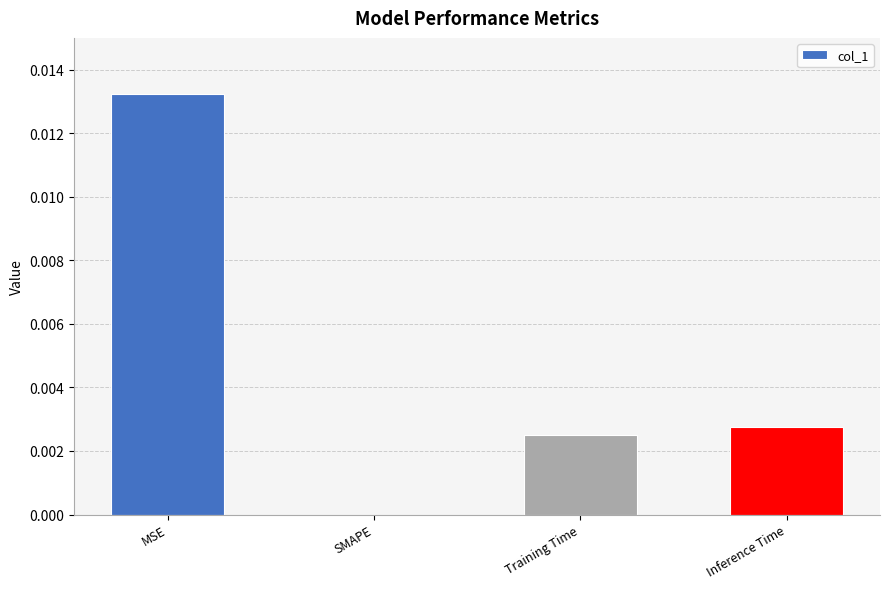

The value at MSE is 0.0. True or false?

True